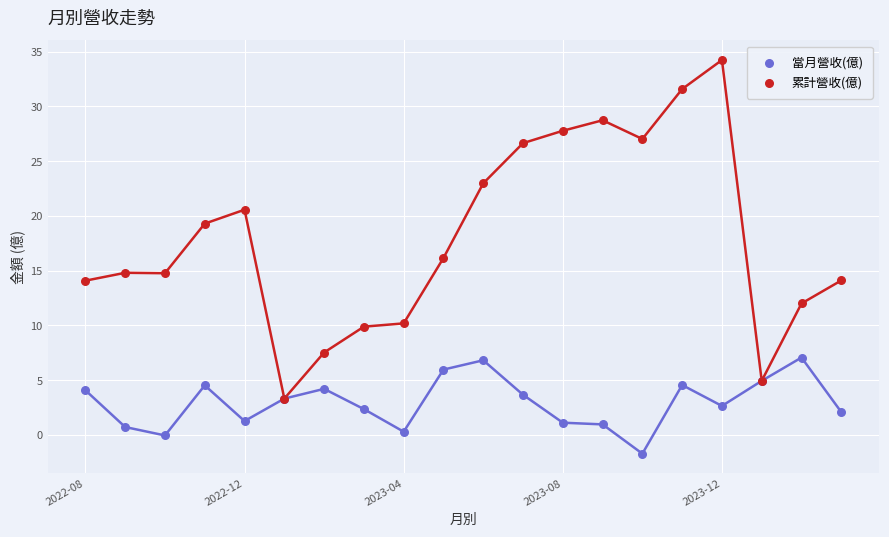

Which series reaches the maximum Y coordinate?

累計營收(億)